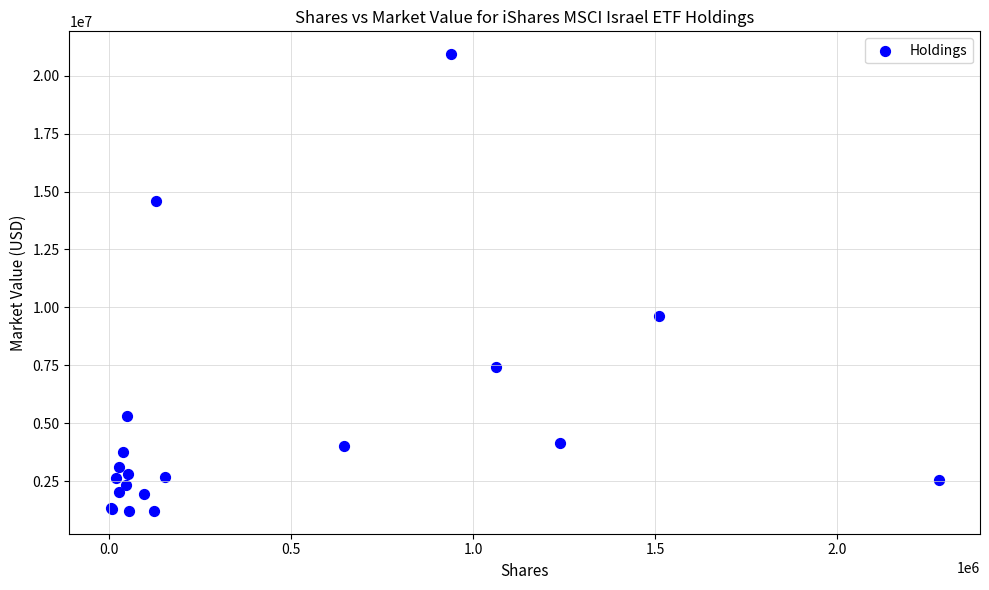

What Y value in the scatter plot is closest to 11073228?

9619948.3